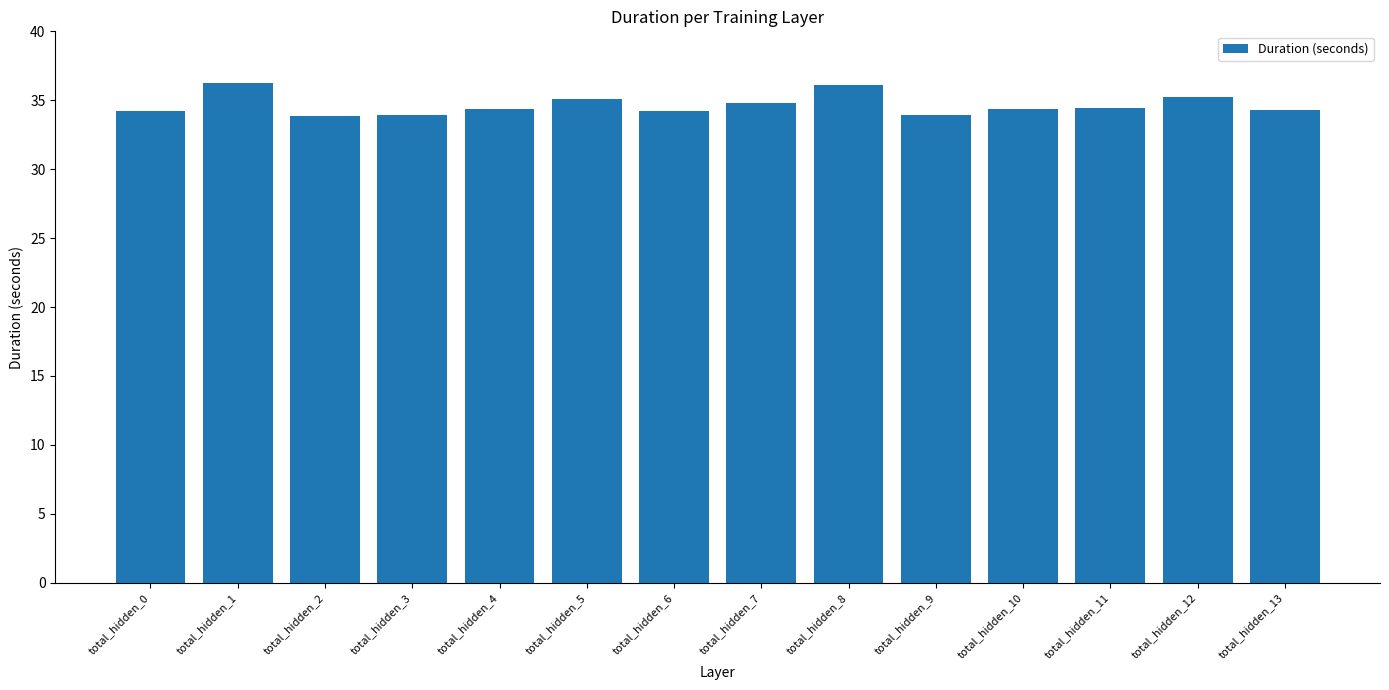

What is the ratio of the value at total_hidden_10 to the value at total_hidden_13?

1.0